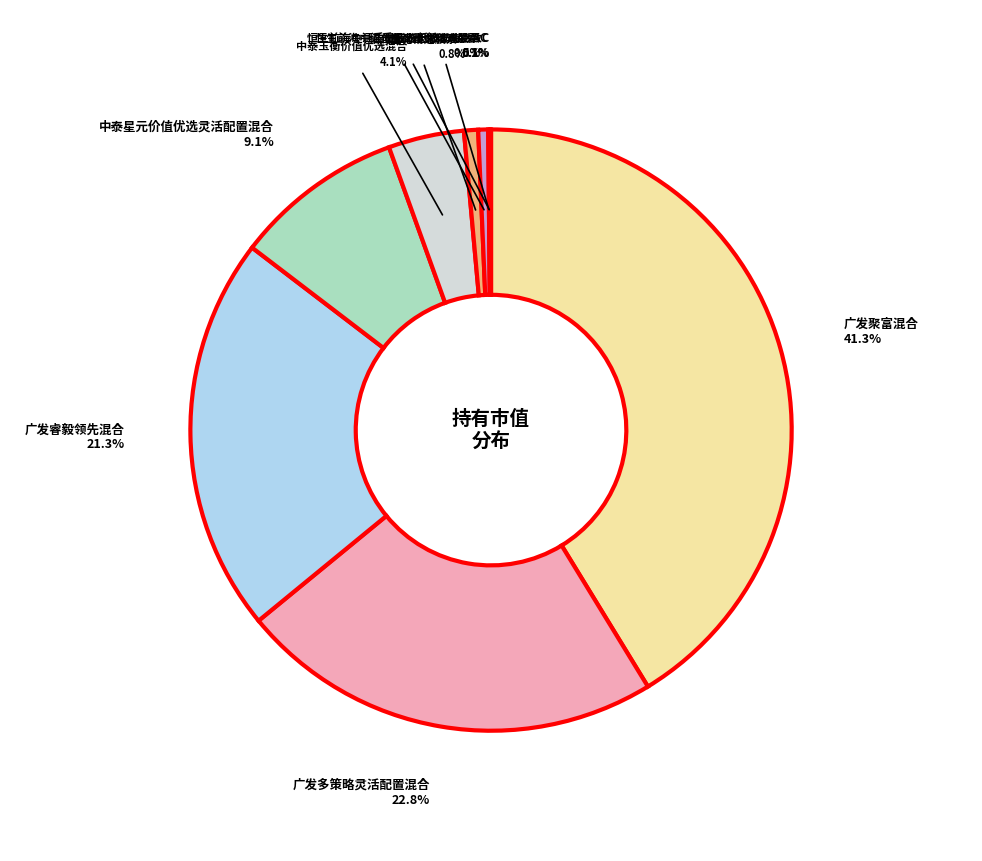

How many segments does this pie chart have?

9